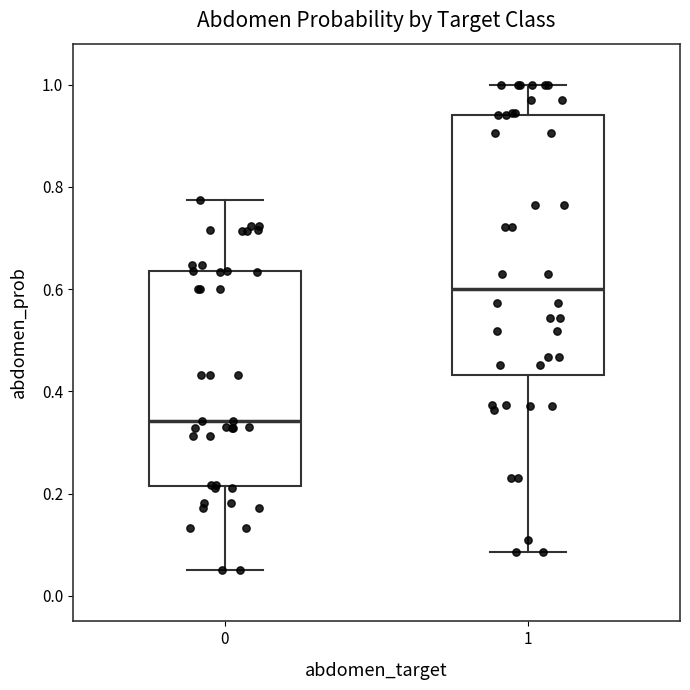

Reading left to right, transcribe this box plot: for each box, give where its median line is, the range the box spans, and where its two whiskers end, as read against the y-axis. The values are not printed on the chart, so give them approximately, as read against the axis.

0: median 0.34, box 0.22 to 0.64, whiskers 0.04 to 0.78
1: median 0.60, box 0.44 to 0.94, whiskers 0.08 to 1.00